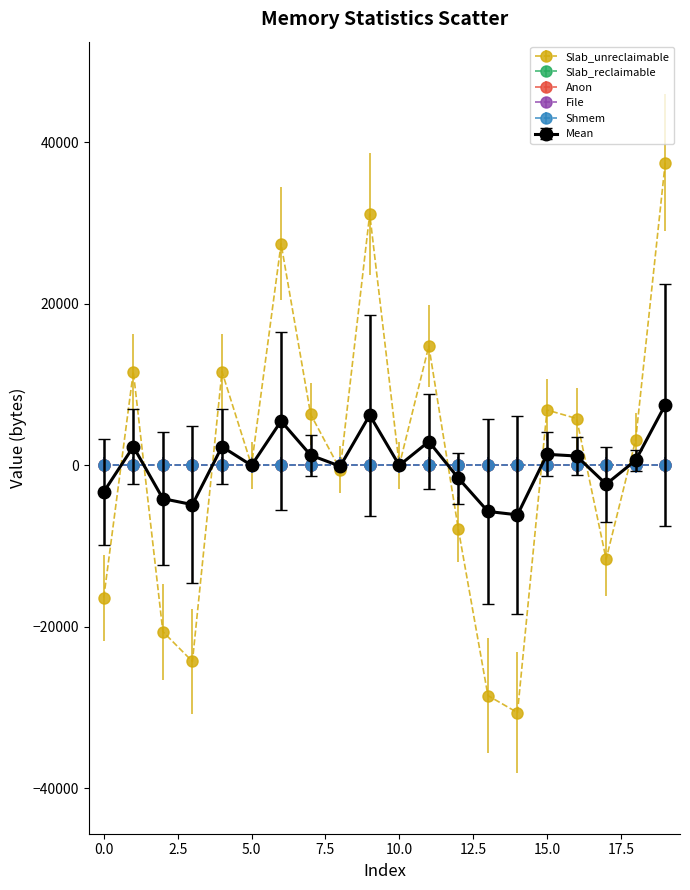

Does the chart have visible grid lines?

No